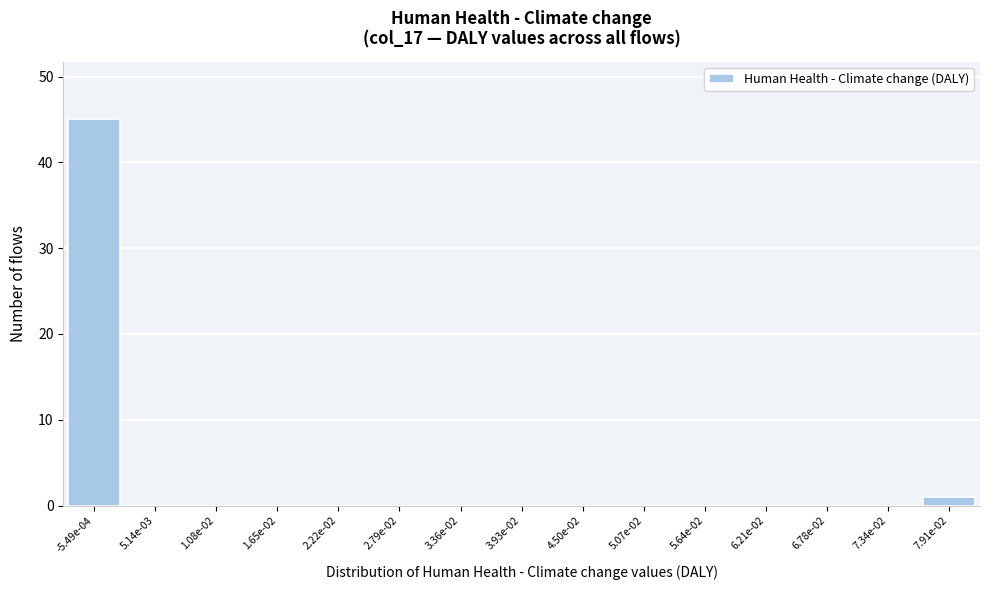

Reading left to right, list all the values displayed in this chart.

-5.49e-04=45	5.14e-03=0	1.08e-02=0	1.65e-02=0	2.22e-02=0	2.79e-02=0	3.36e-02=0	3.93e-02=0	4.50e-02=0	5.07e-02=0	5.64e-02=0	6.21e-02=0	6.78e-02=0	7.34e-02=0	7.91e-02=1